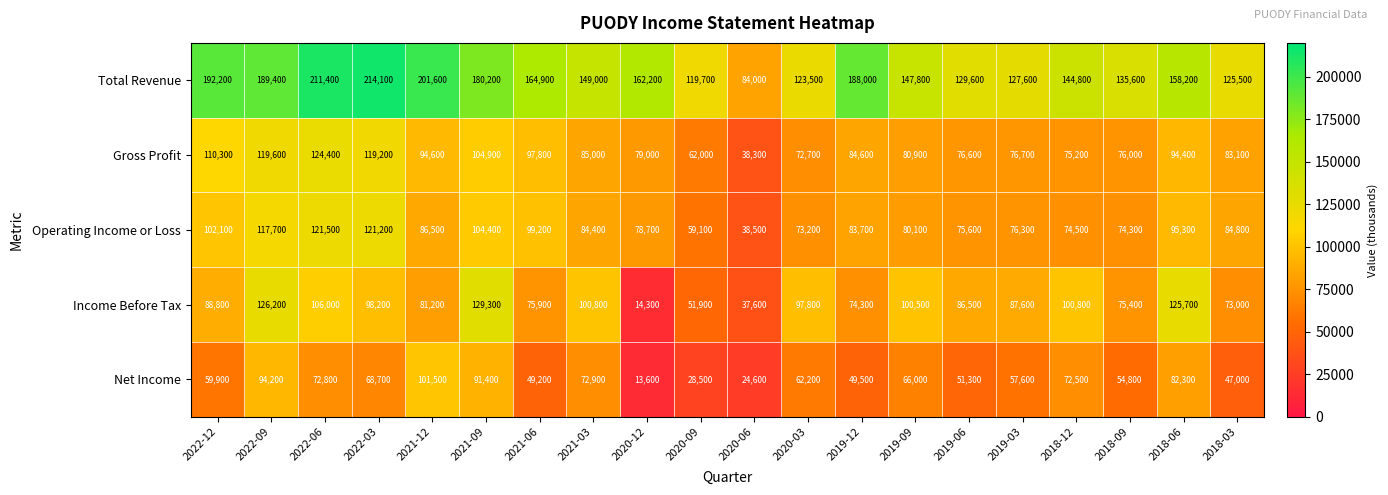

Is it true that Income Before Tax equals 33792 at 2018-09?

False